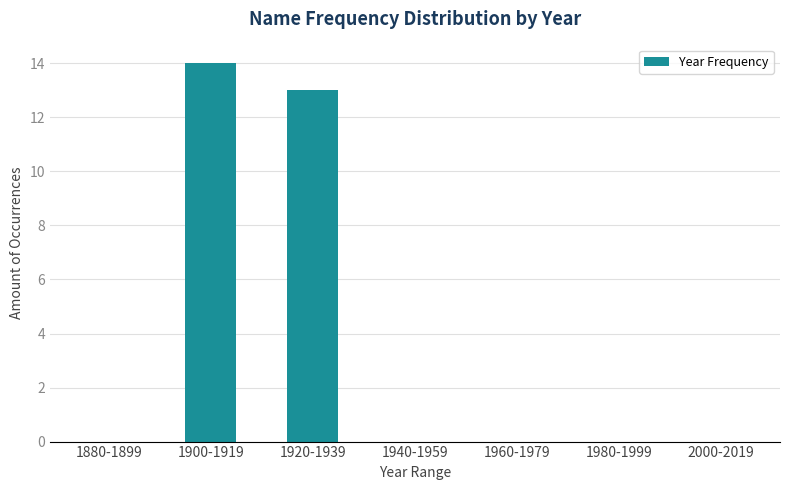

What is the maximum value shown in the chart?

14